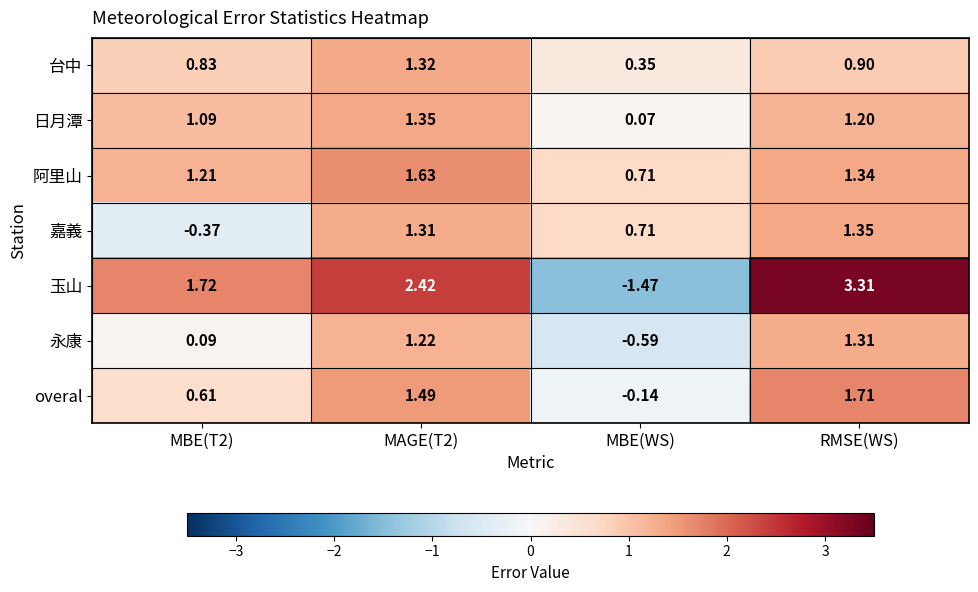

Which series has the largest range (max minus min)?

玉山